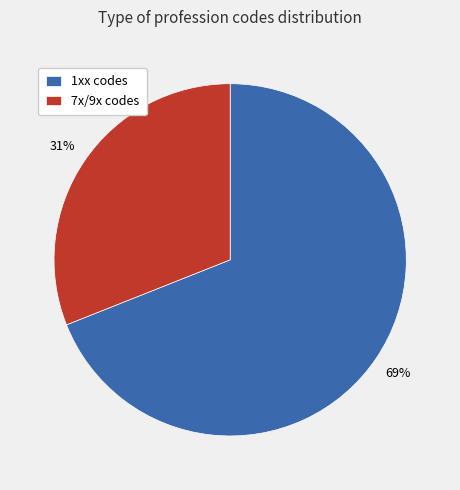

Is it true that 1xx codes is 69% of the pie?

True